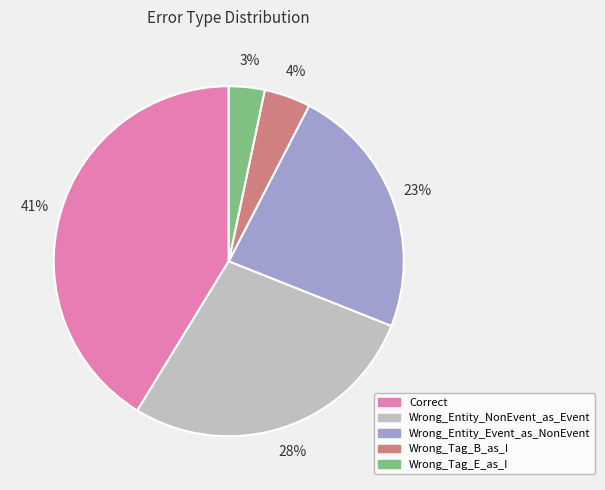

Combined, do Wrong_Tag_B_as_I and Correct account for over 50%?

No